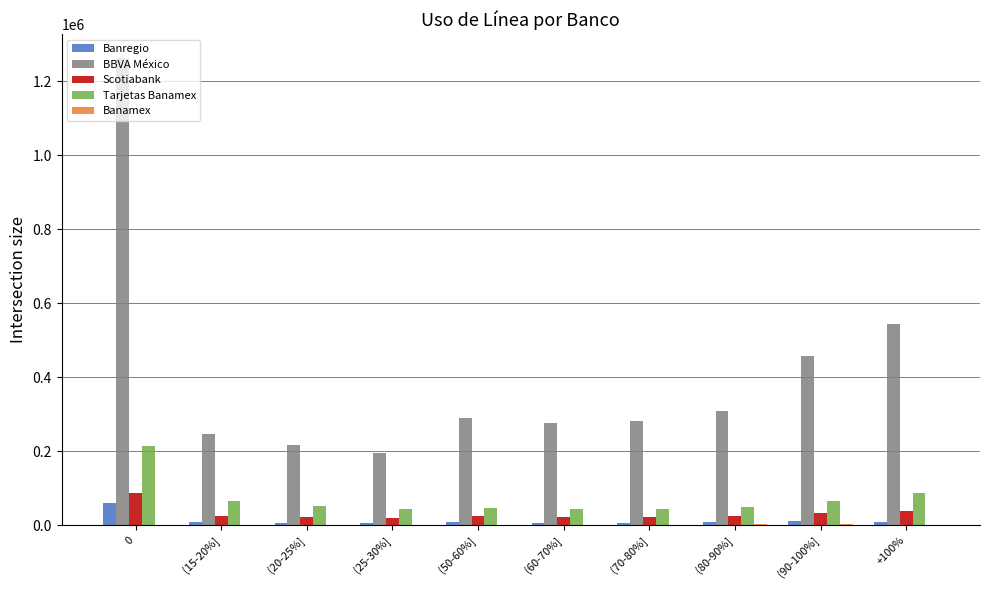

How many groups of bars are there?

10